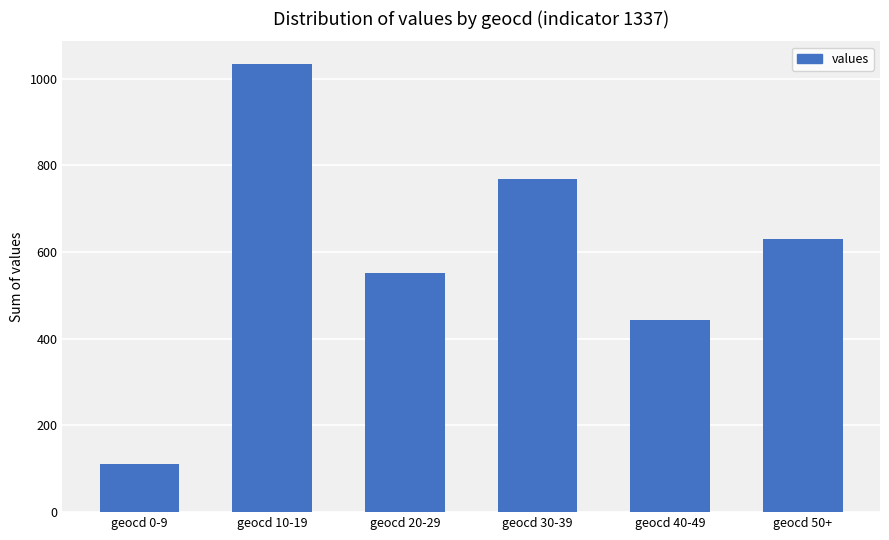

What is the label of the 4th bar from the right?

geocd 20-29